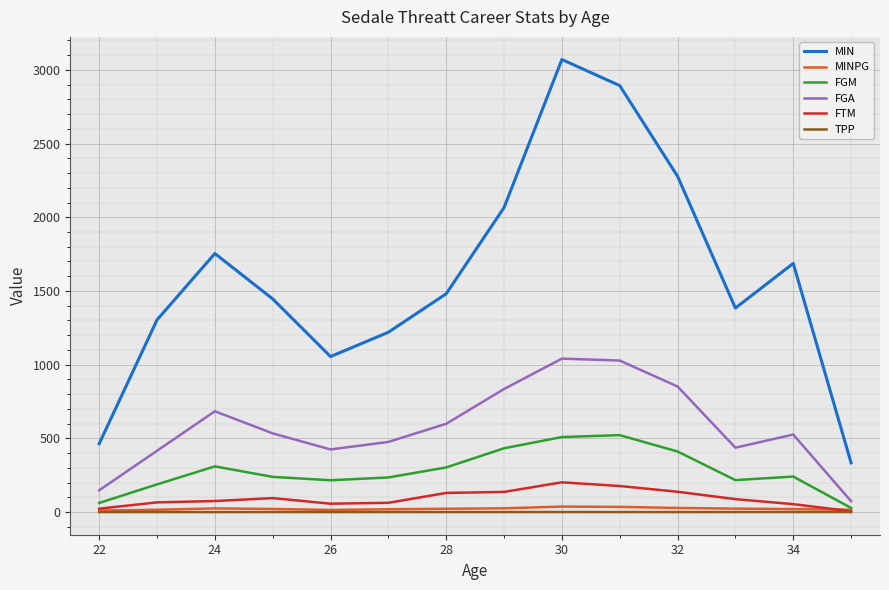

What is the sum of all FGA values?

8075.0